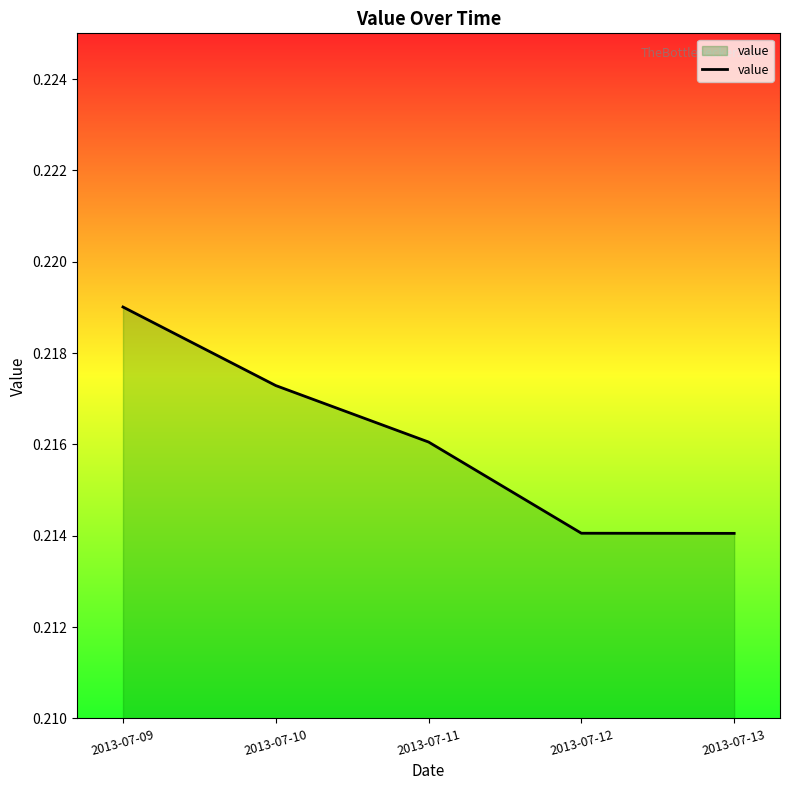

True or false: there are more than 1 points higher than both neighbors.

False